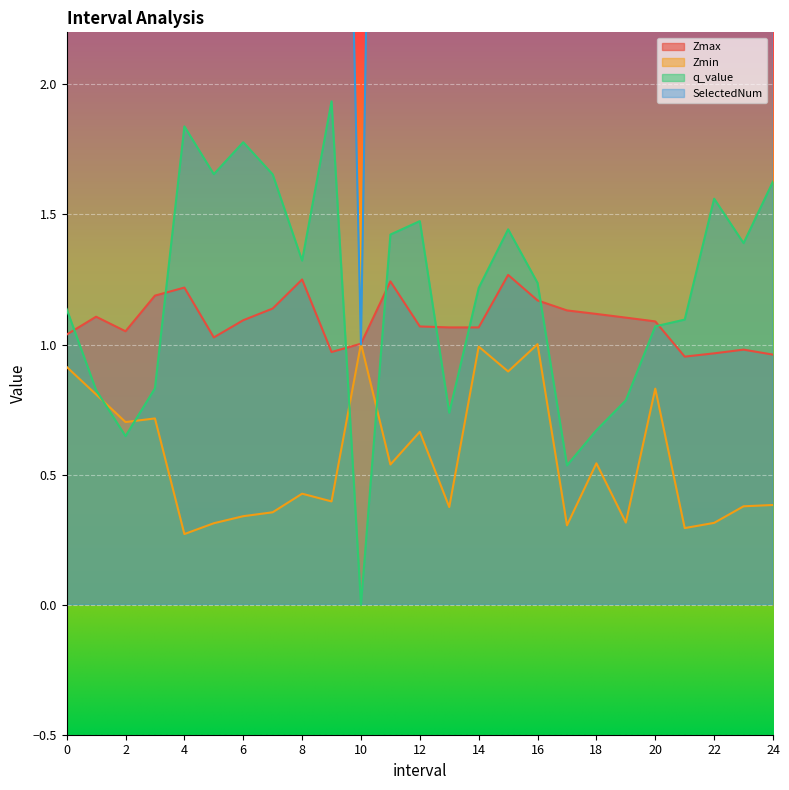

True or false: Zmax and Zmin cross at least once.

False